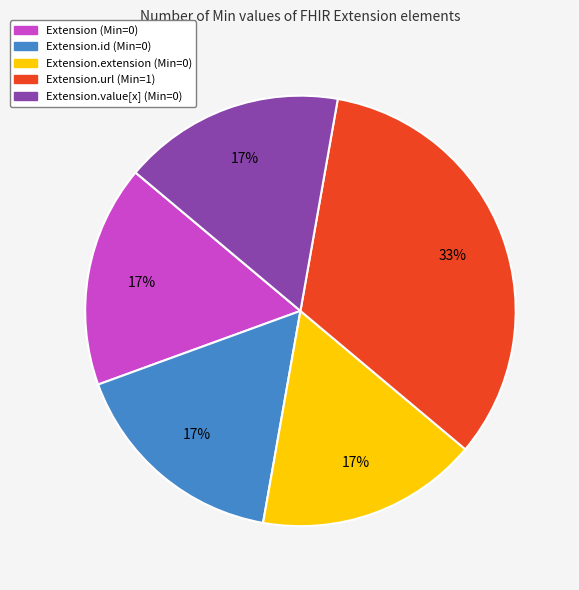

Does any single category account for the majority?

No